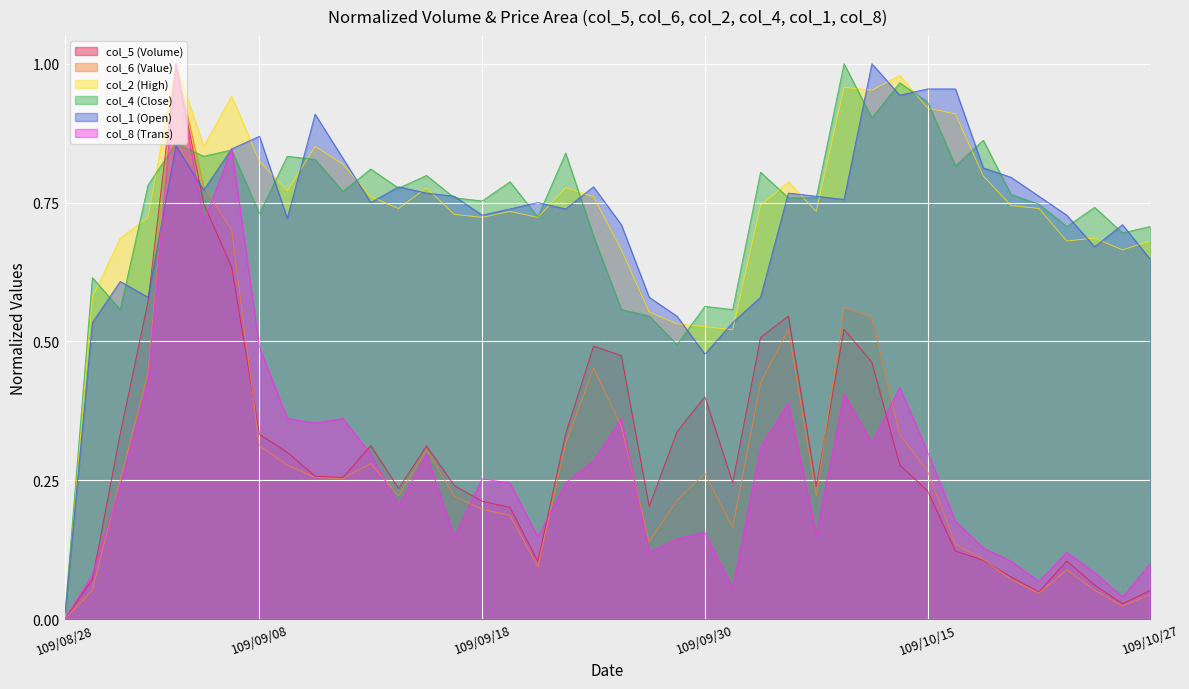

At which label is col_5 closest to 0?

109/08/28